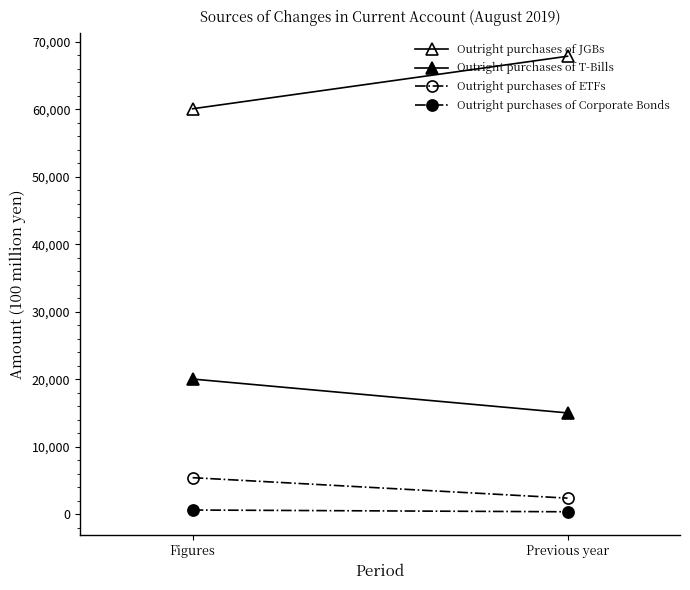

Where is Outright purchases of ETFs nearest to the value 3901?

Previous year